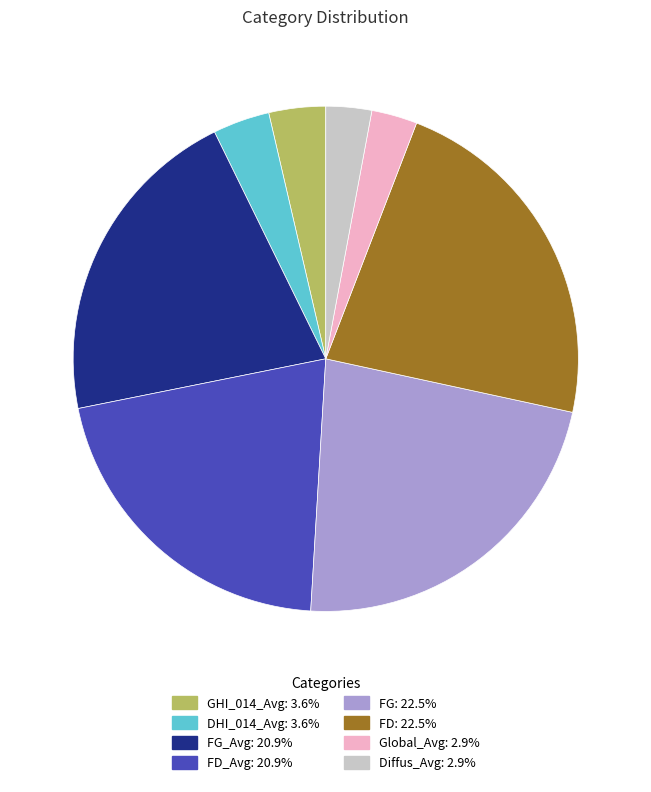

Is there a majority slice in this chart?

No